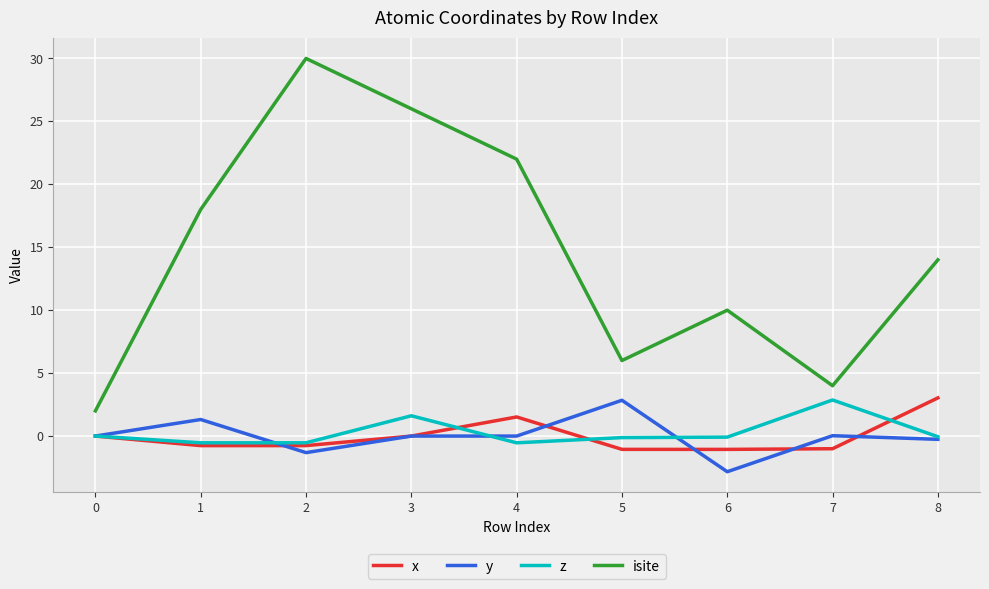

What is the average value of the z series?

0.3